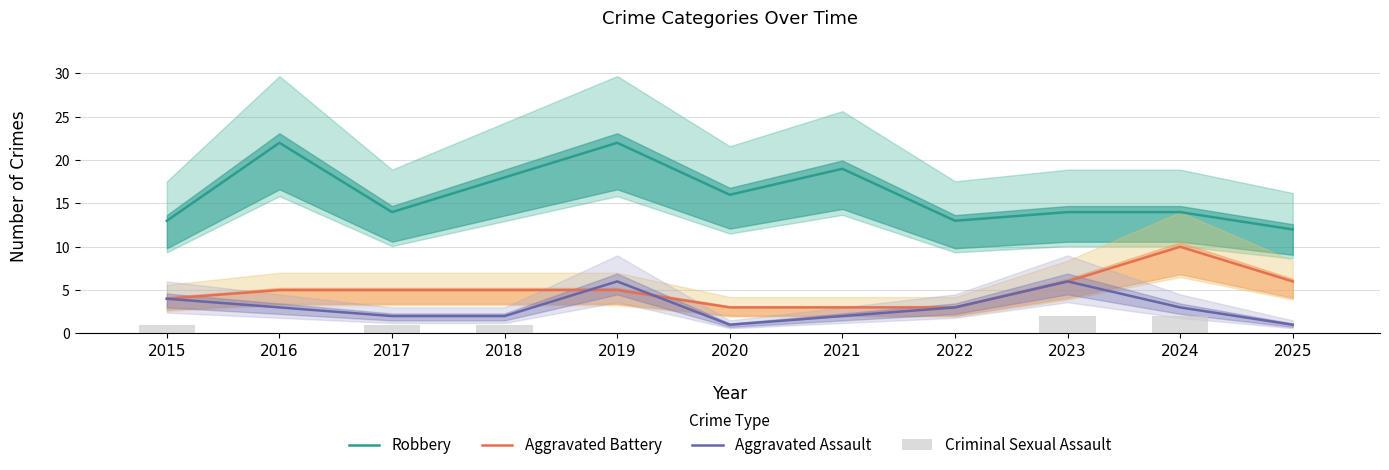

At which category is the sum across all series the highest?

2019